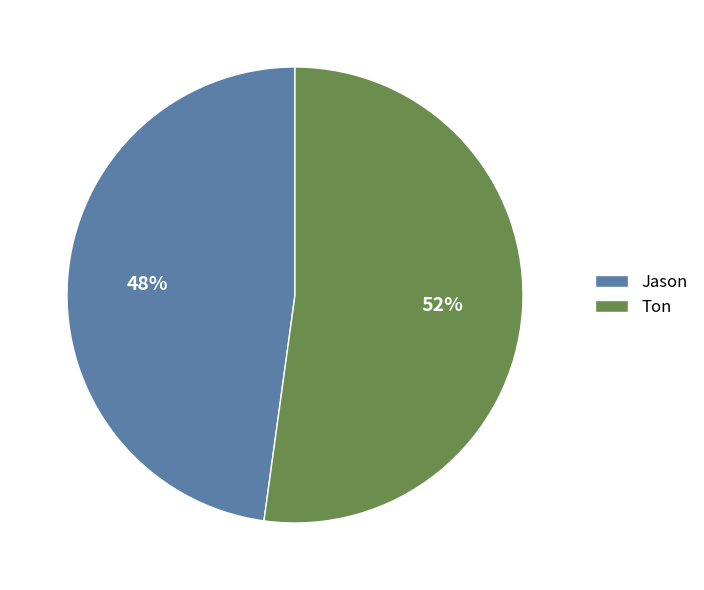

How many segments does this pie chart have?

2